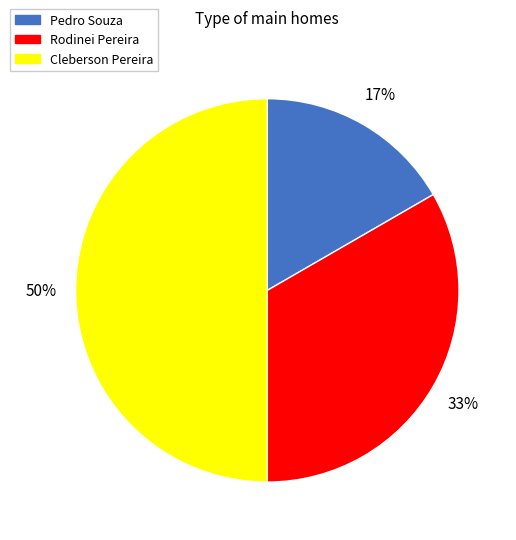

To the nearest percent, what is the difference between the Cleberson Pereira and Pedro Souza slice percentages?

33%